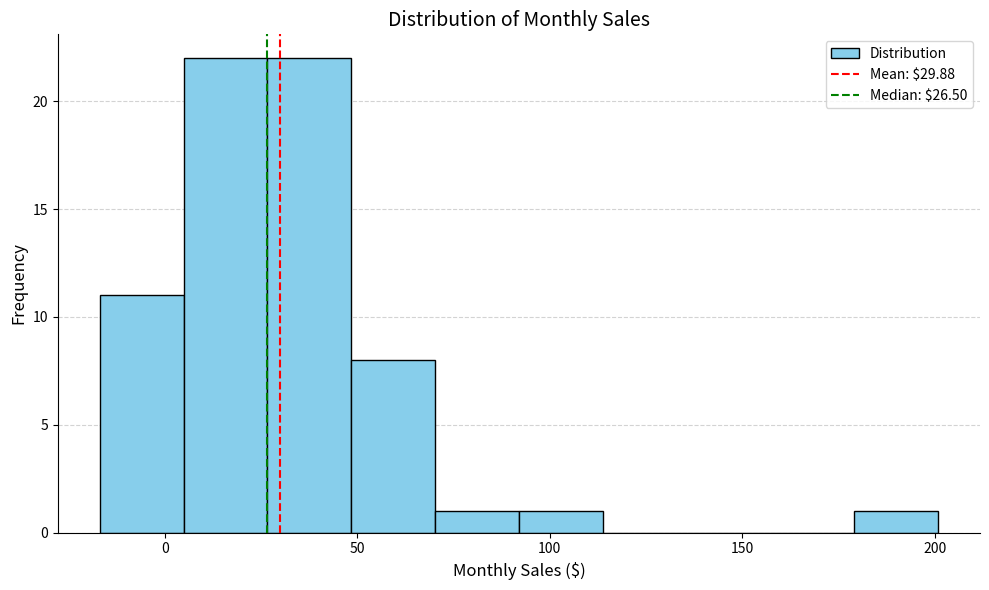

Reading left to right, list every bar in this chart as the range it spans on the x-axis followed by its height. Neither the bar edges nor the heights are printed on the chart, so give them approximately, as read against the axes.

-15 to 5: 11
5 to 25: 22
25 to 50: 22
50 to 70: 8
70 to 90: 1
90 to 115: 1
115 to 135: 0
135 to 155: 0
155 to 180: 0
180 to 200: 1